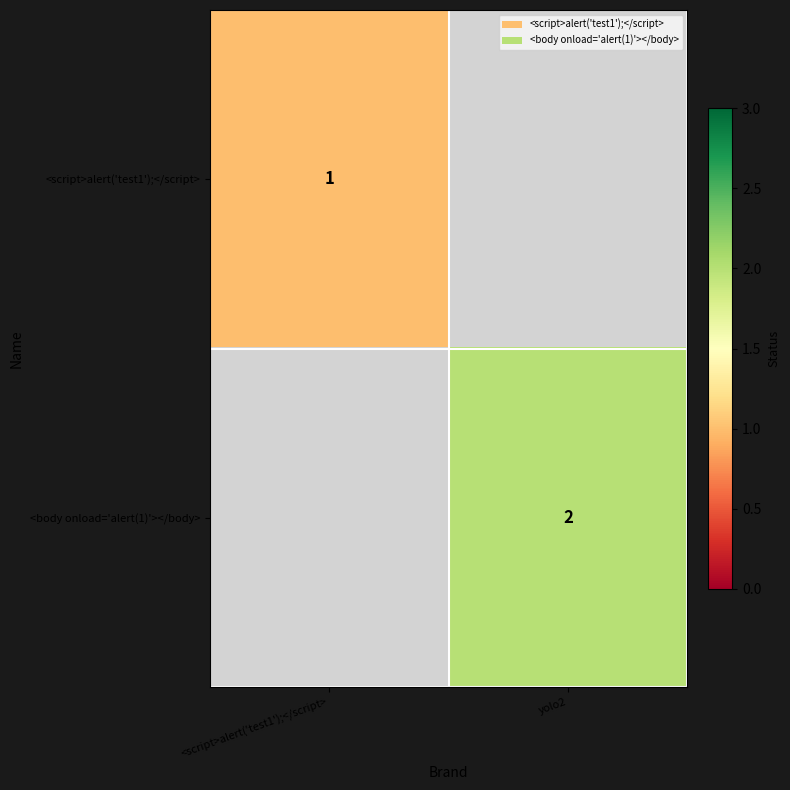

The <body onload='alert(1)'></body> series shows 2 at yolo2. True or false?

True